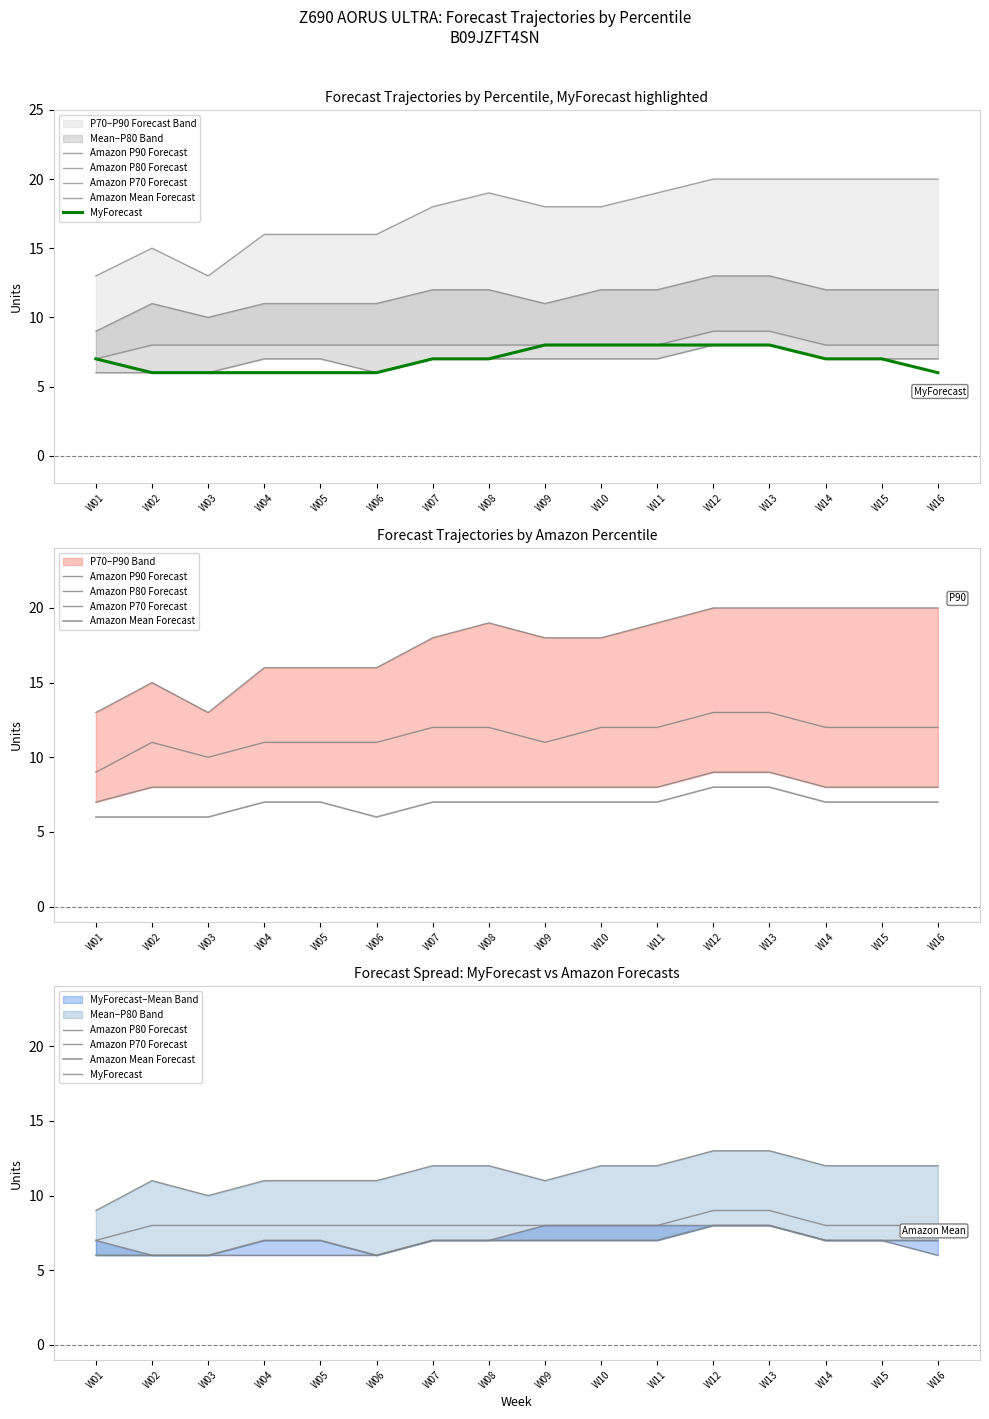

List the labels in order of MyForecast value, largest first.

W09, W10, W11, W12, W13, W01, W07, W08, W14, W15, W02, W03, W04, W05, W06, W16